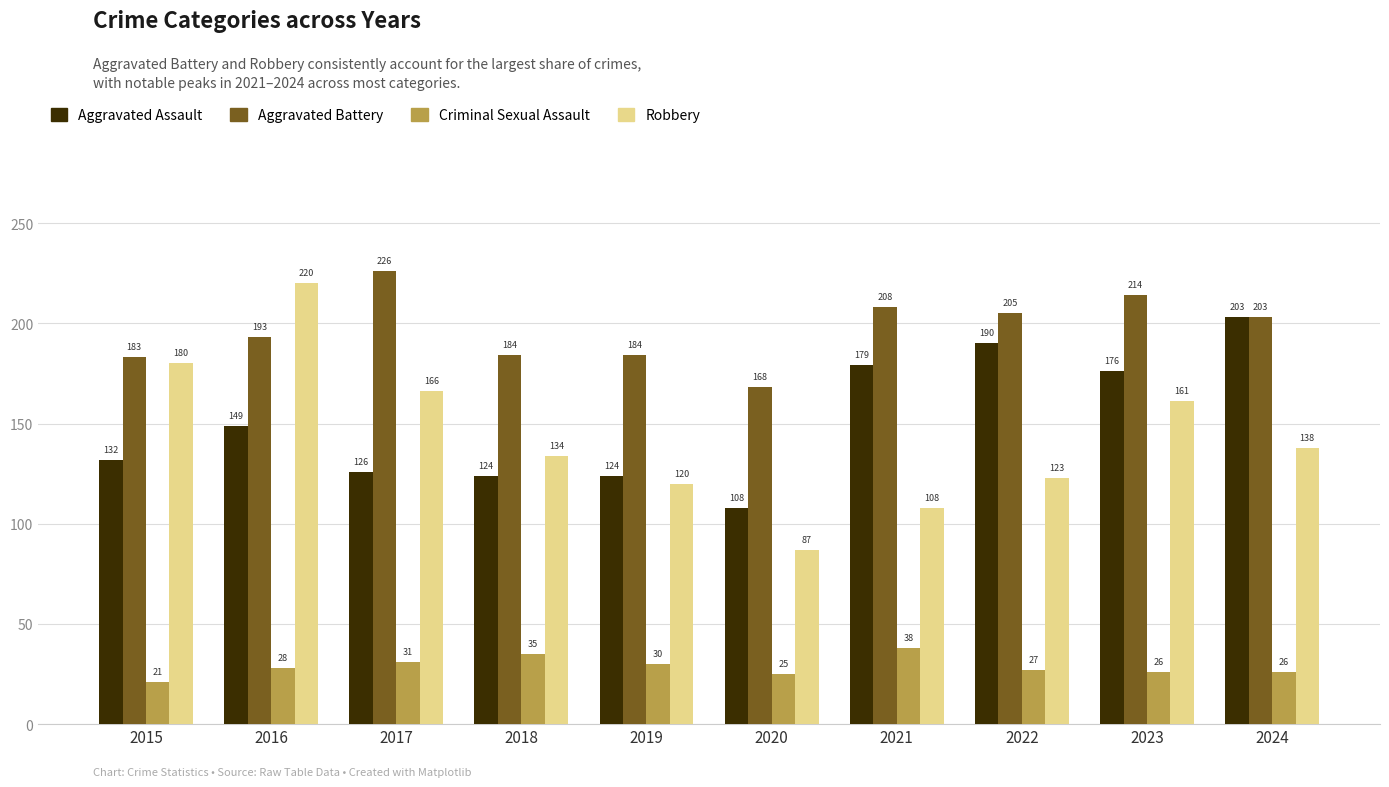

The value of Aggravated Assault at 2016 is 245. True or false?

False